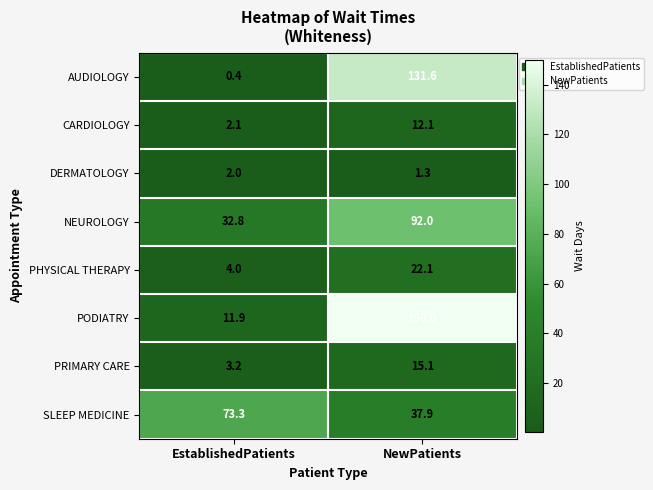

Where is AUDIOLOGY nearest to the value 66?

EstablishedPatients